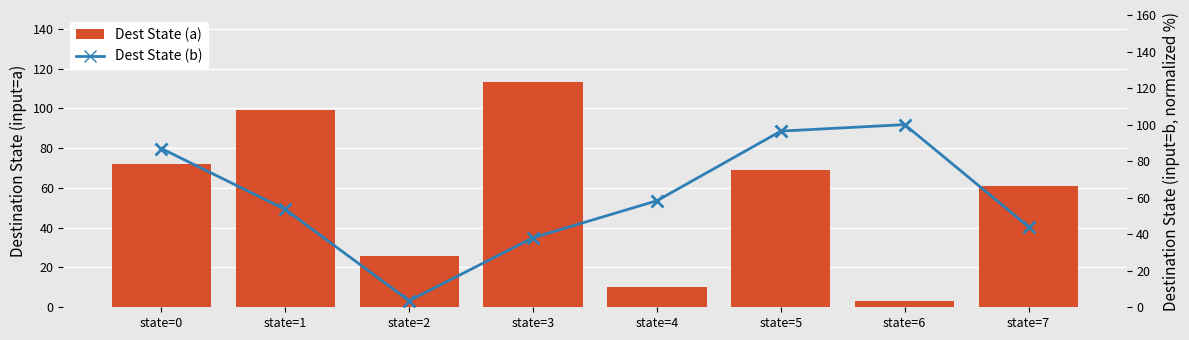

What is the sum of the Dest State (a) values at state=2 and state=7?

87.0